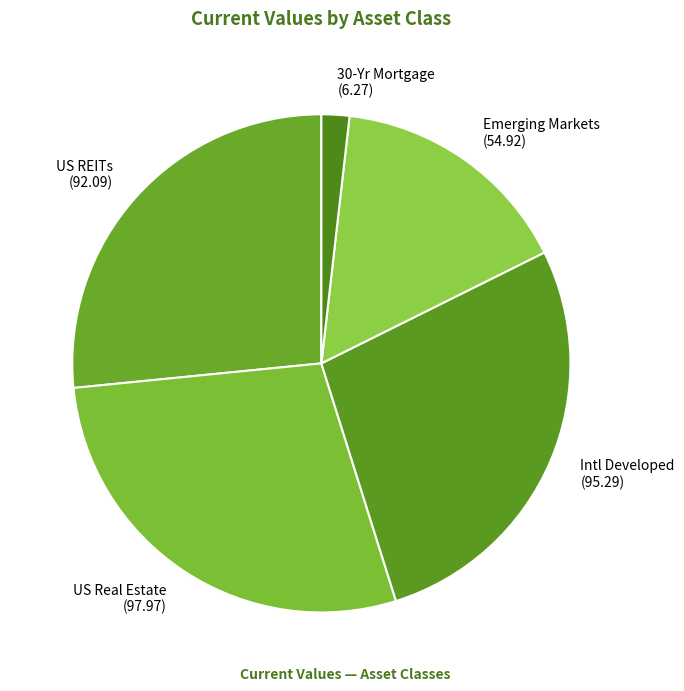

Rank the categories by value from lowest to highest.

30-Yr Mortgage, Emerging Markets, US REITs, Intl Developed, US Real Estate